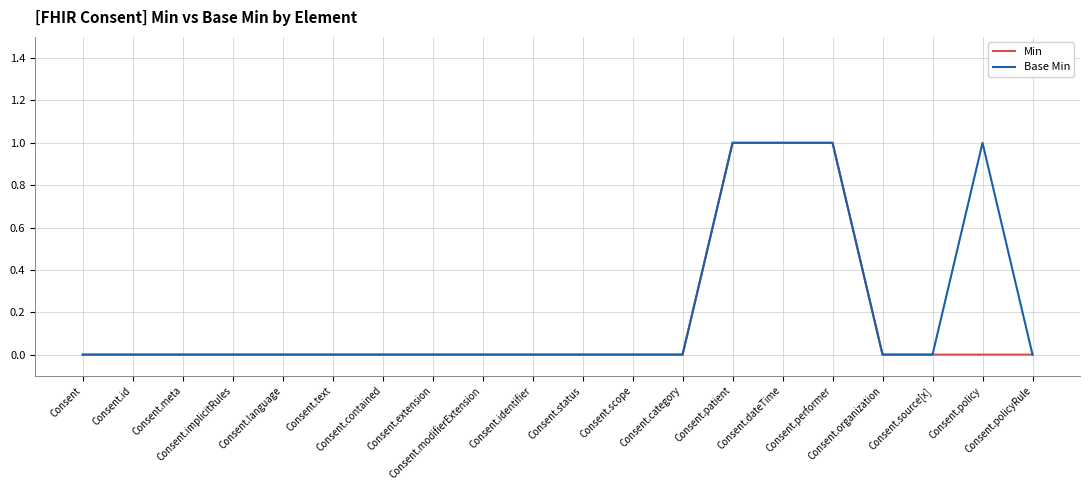

True or false: Base Min and Min cross at least once.

False